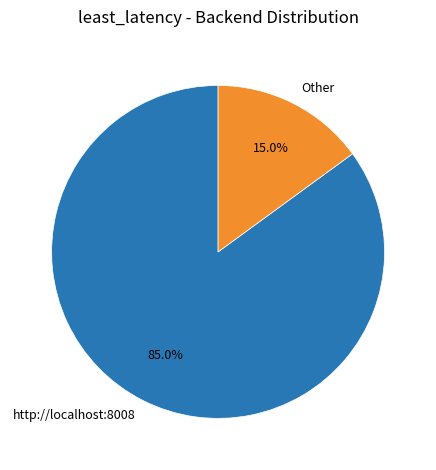

Approximately how many times larger is the value at http://localhost:8008 compared to Other?

5.7